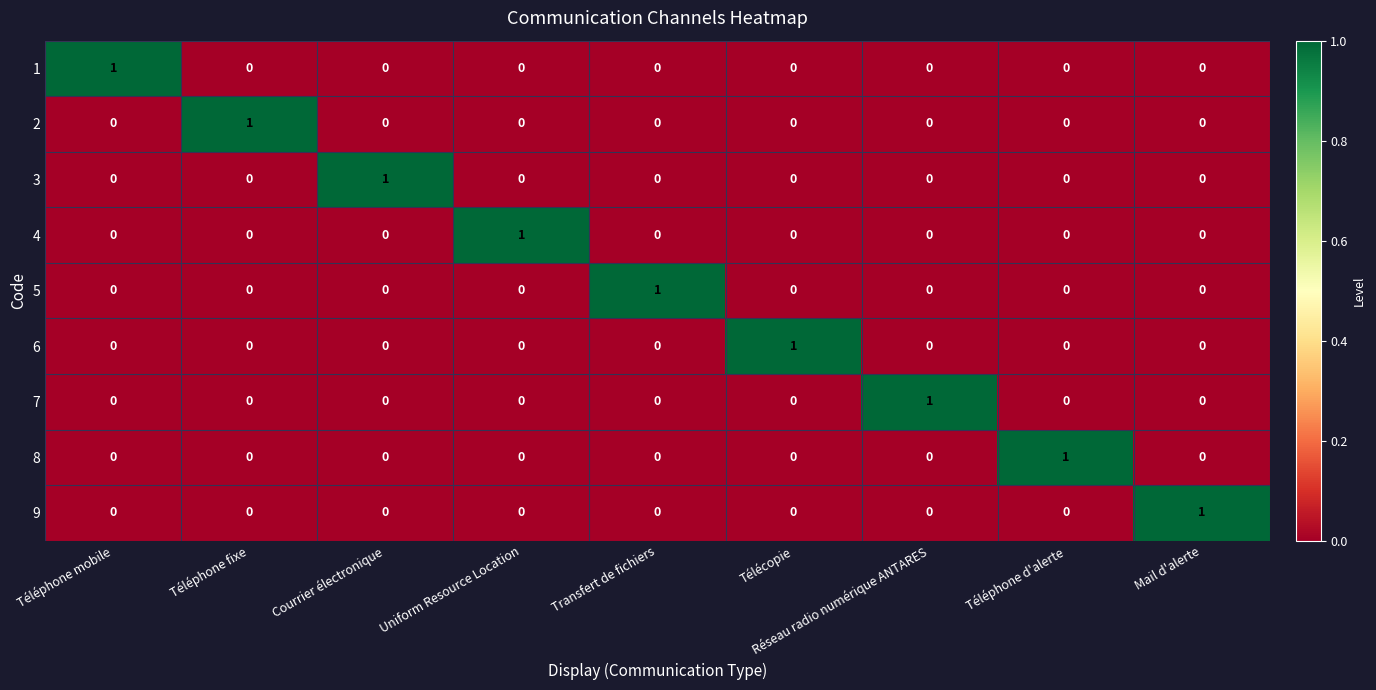

At which label does 3 reach its peak?

Courrier électronique